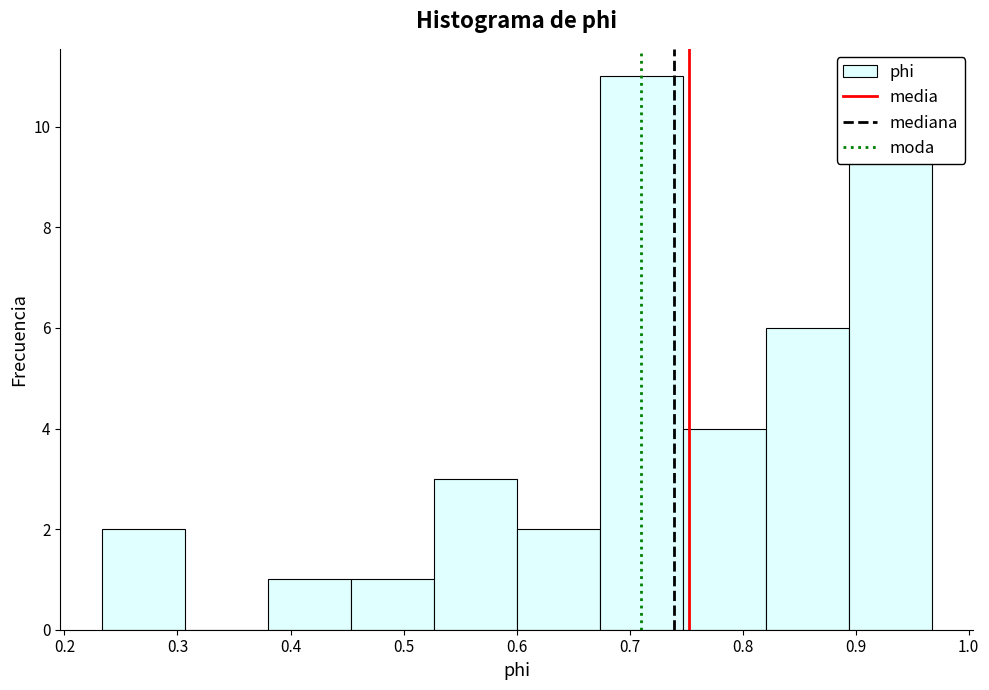

Which range on the x-axis has the tallest bar?

0.67 to 0.75